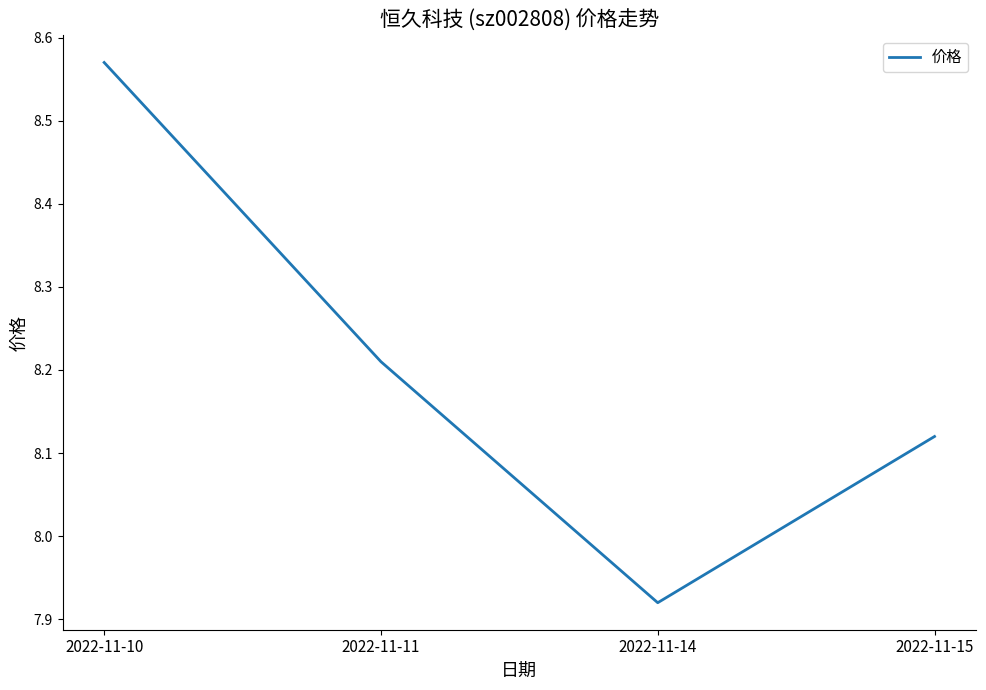

What is the ratio of the value at 2022-11-10 to the value at 2022-11-14?

1.1